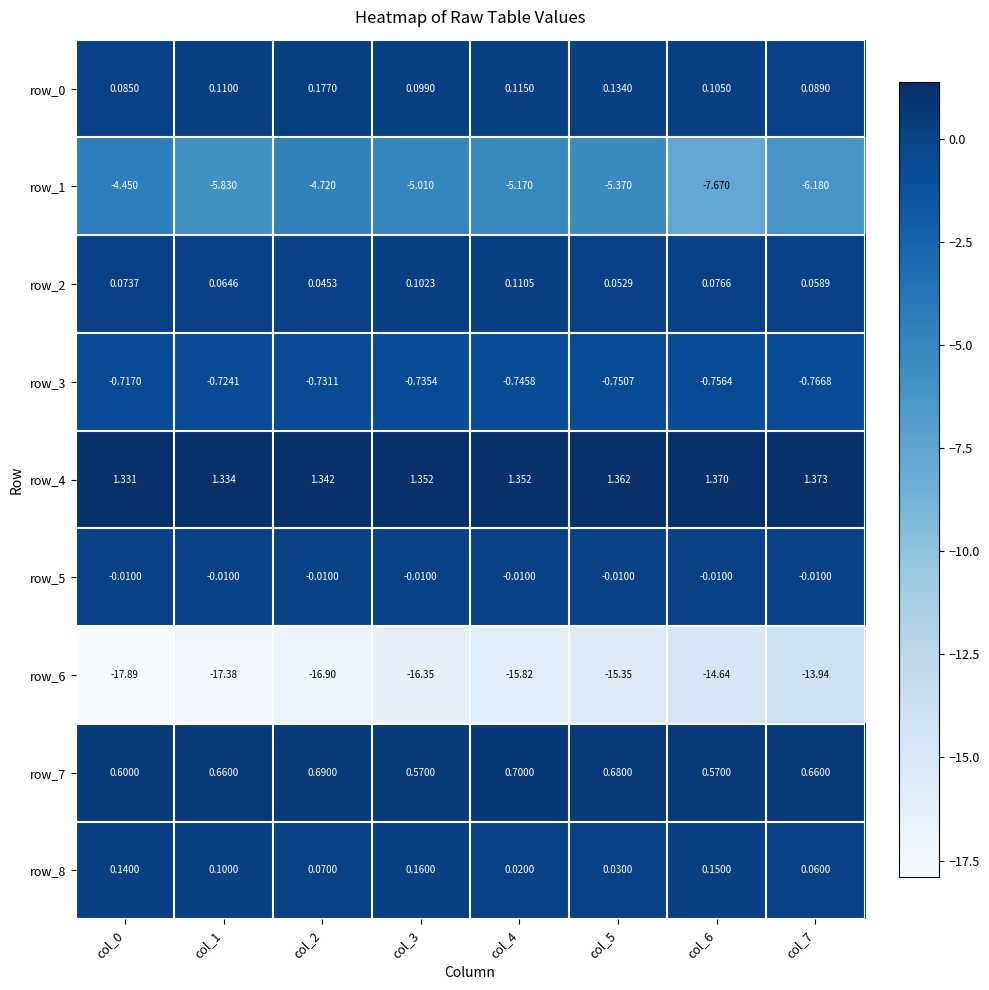

Is the value of row_5 at col_7 greater than the value of row_0 at col_4?

No